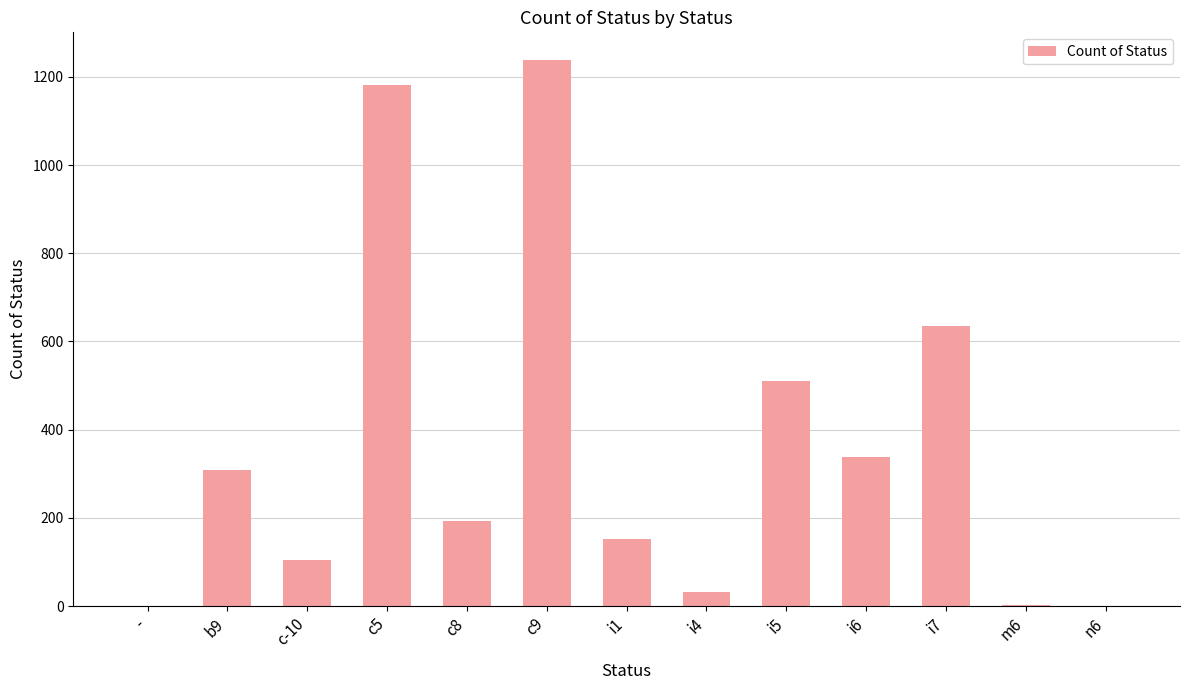

True or false: the data shows 1239 at c9.

True